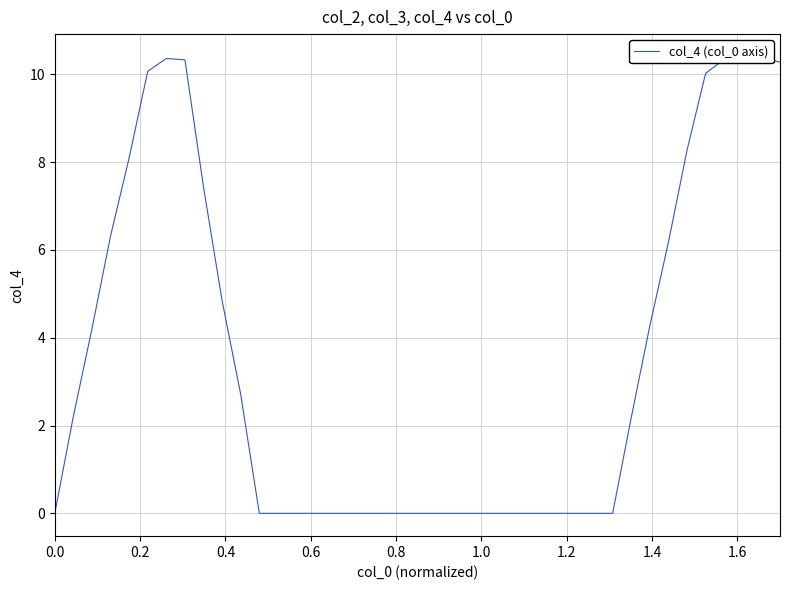

What is the average value?

3.5